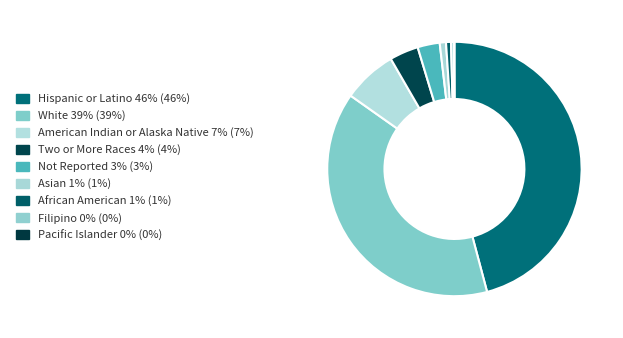

Count the number of slices in the pie.

9